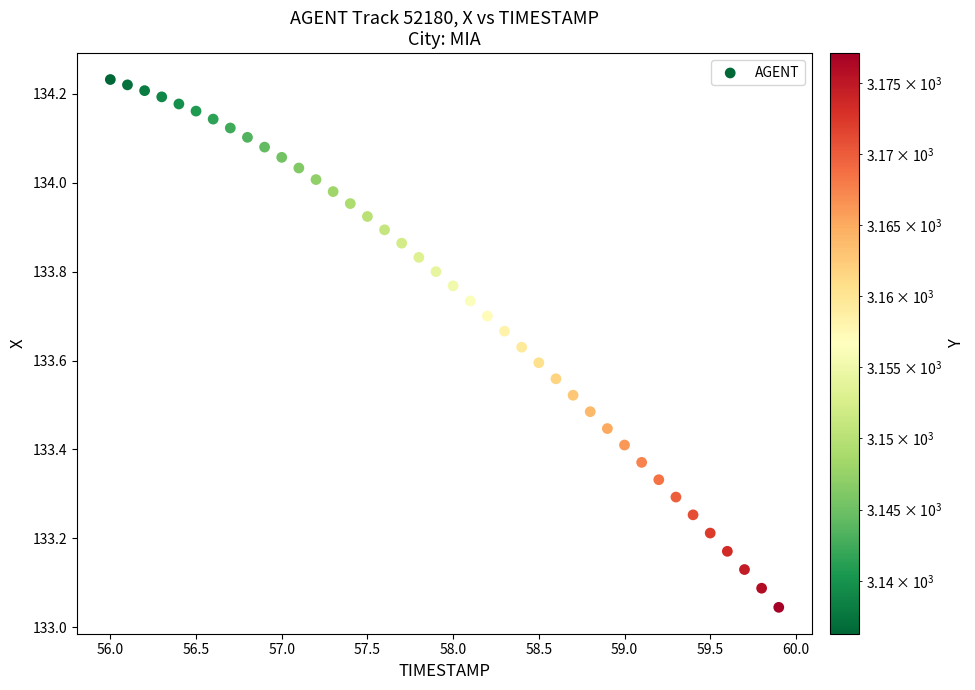

What is the range of X values (max minus min)?

3.9